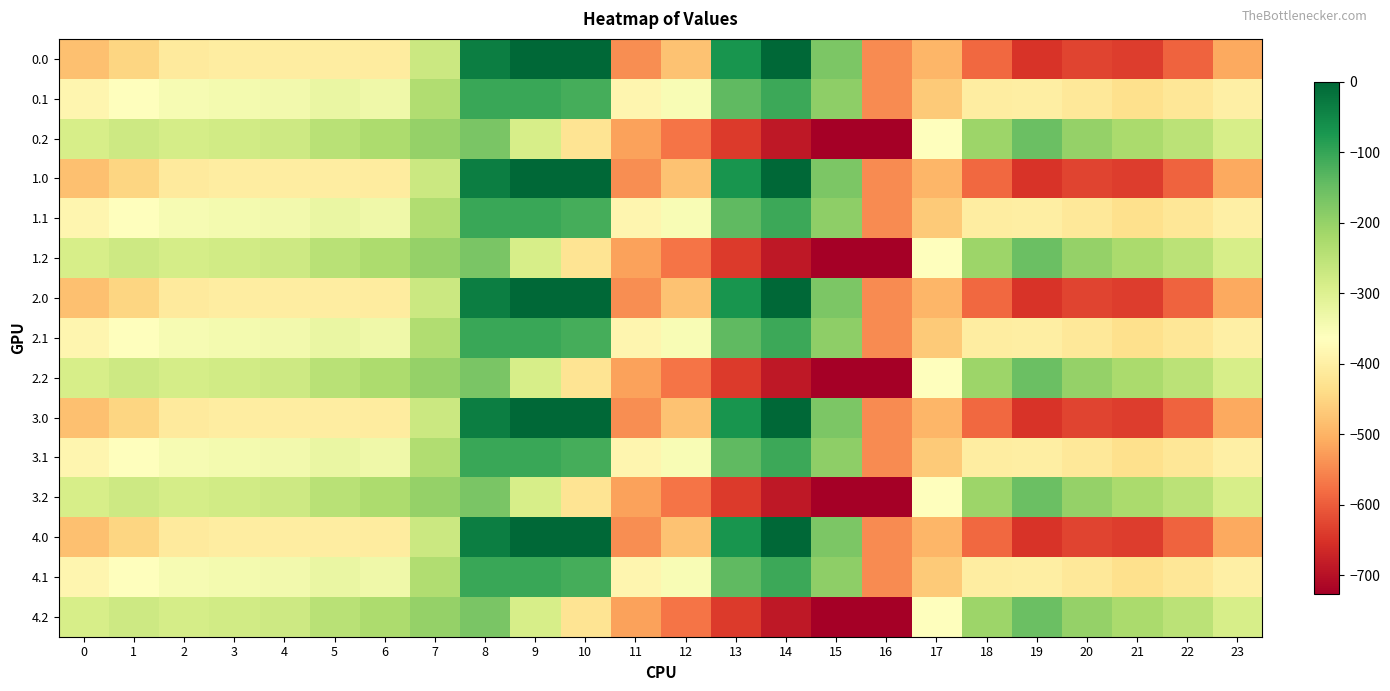

Between 13 and 5, which is larger?

13